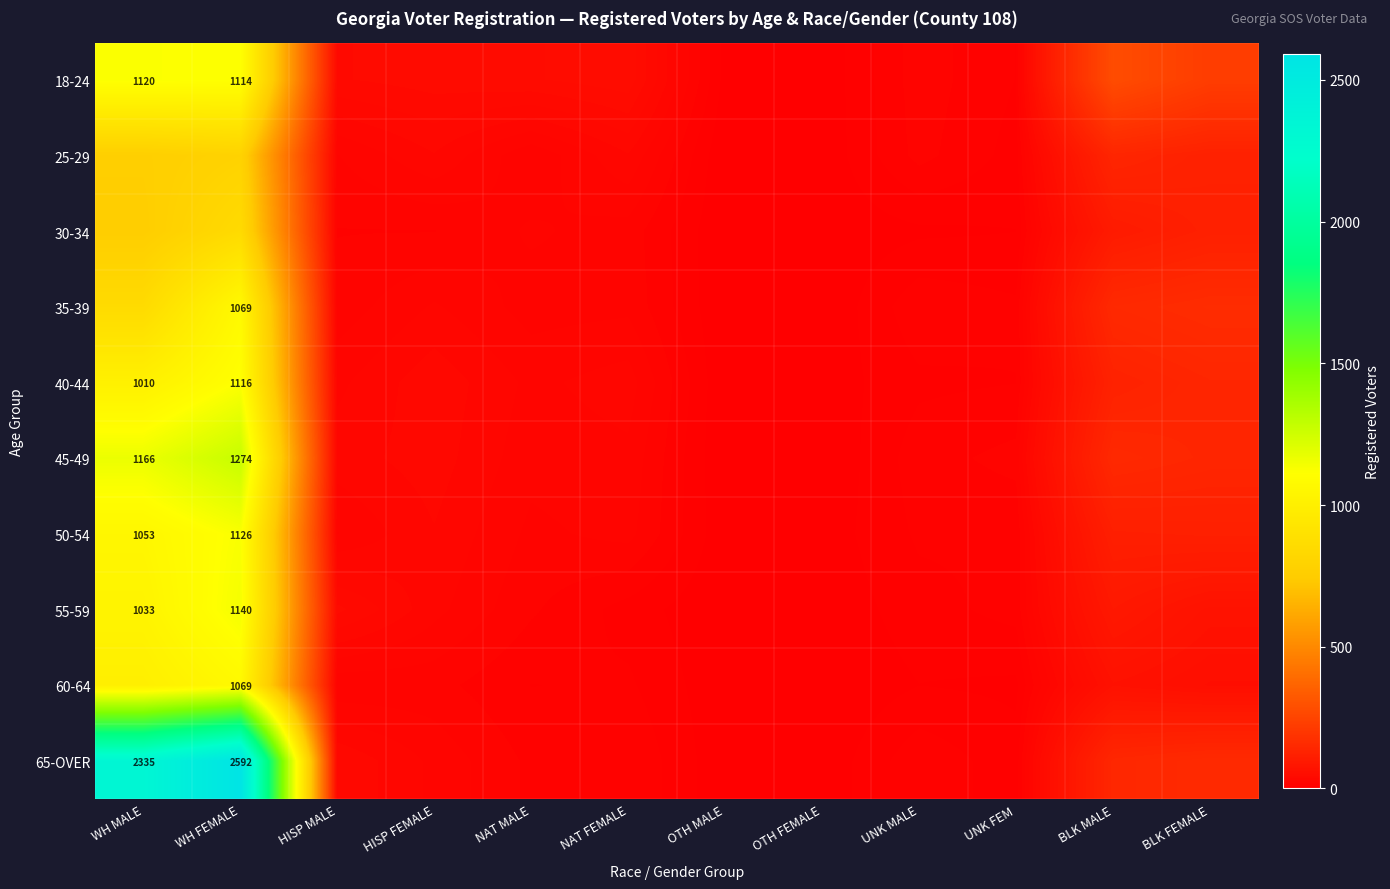

True or false: 45-49 has a value of 1166 at WH MALE.

True